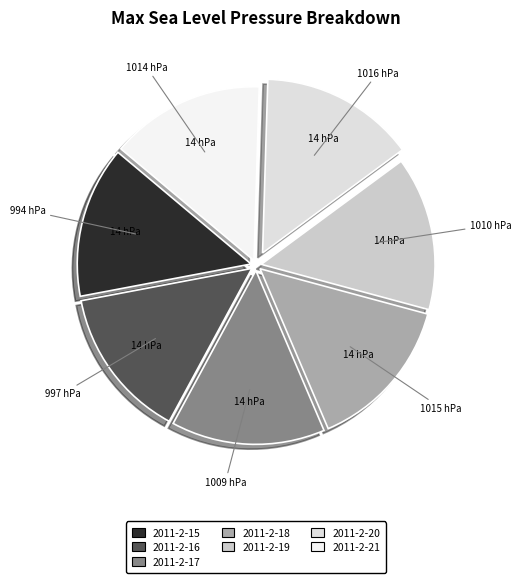

The 2011-2-18 slice represents 14% of the pie. True or false?

True